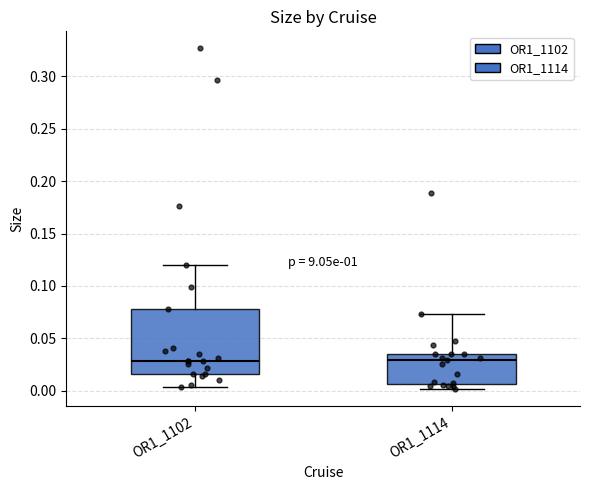

Reading left to right, read every box against the y-axis: the position of its median line, the range the box covers, and the ends of its whiskers. The values are not printed on the chart, so give them approximately, as read against the axis.

OR1_1102: median 0.030, box 0.015 to 0.080, whiskers 0.005 to 0.120
OR1_1114: median 0.030, box 0.005 to 0.035, whiskers 0.000 to 0.075